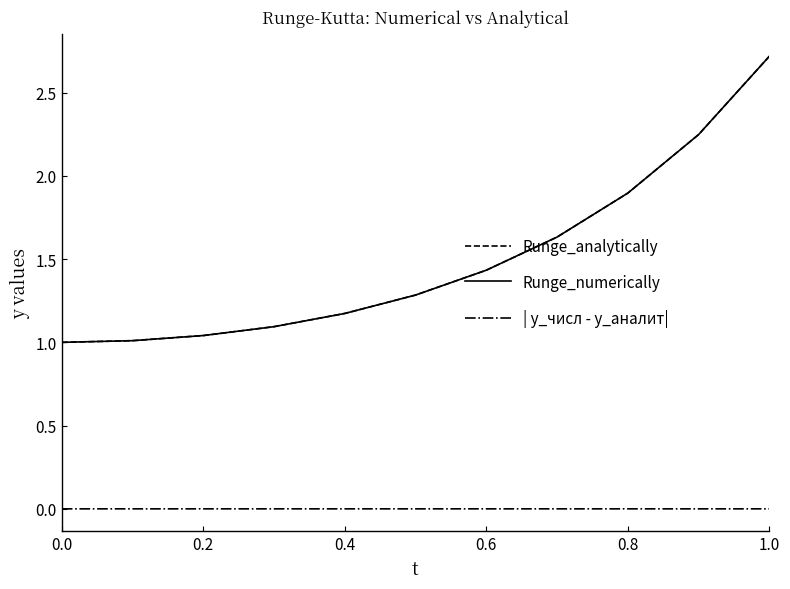

What is the difference between the second highest and second lowest values in the Runge_analytically series?

1.2